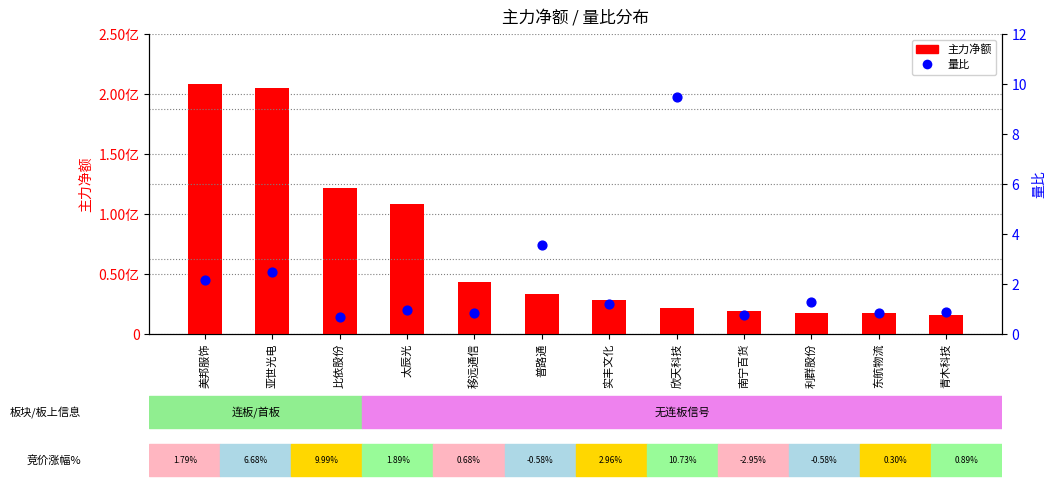

At how many categories does at least one series exceed 15101177?

12